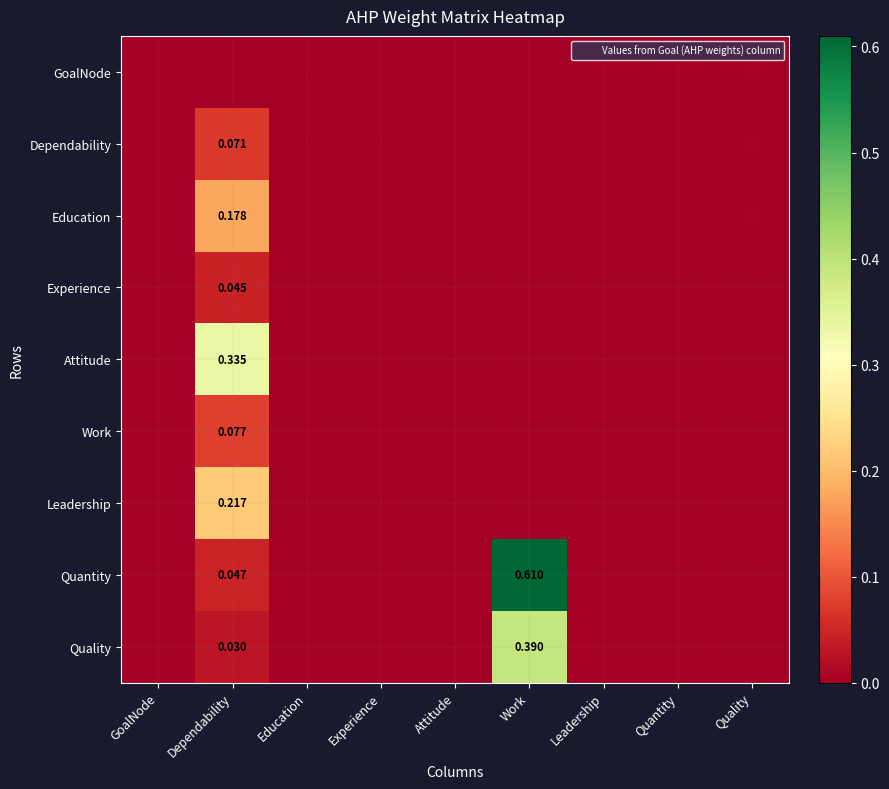

What is the difference between the maximum and minimum values in the Attitude series?

0.3